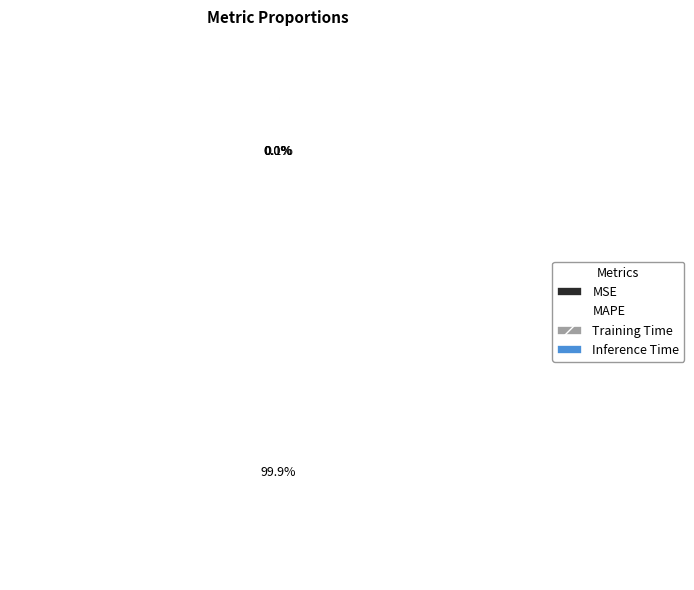

Does MAPE represent more than half of the total?

Yes